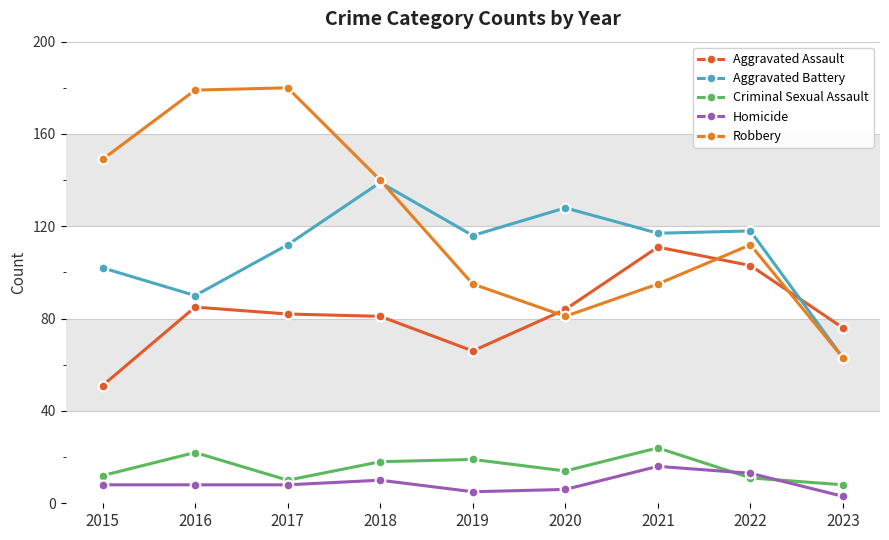

Where is the first local minimum for Aggravated Battery?

2016